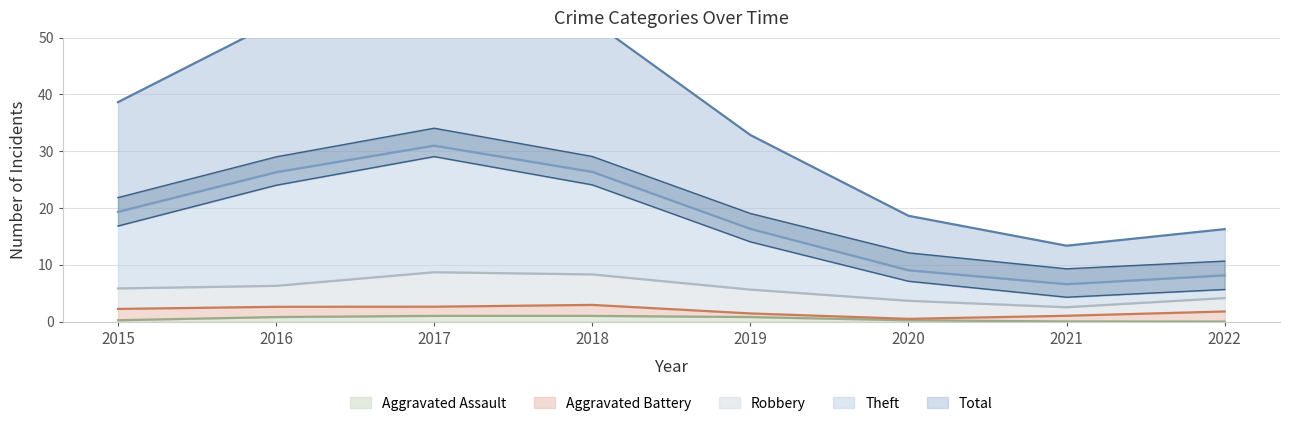

True or false: Theft and Robbery cross at least once.

False